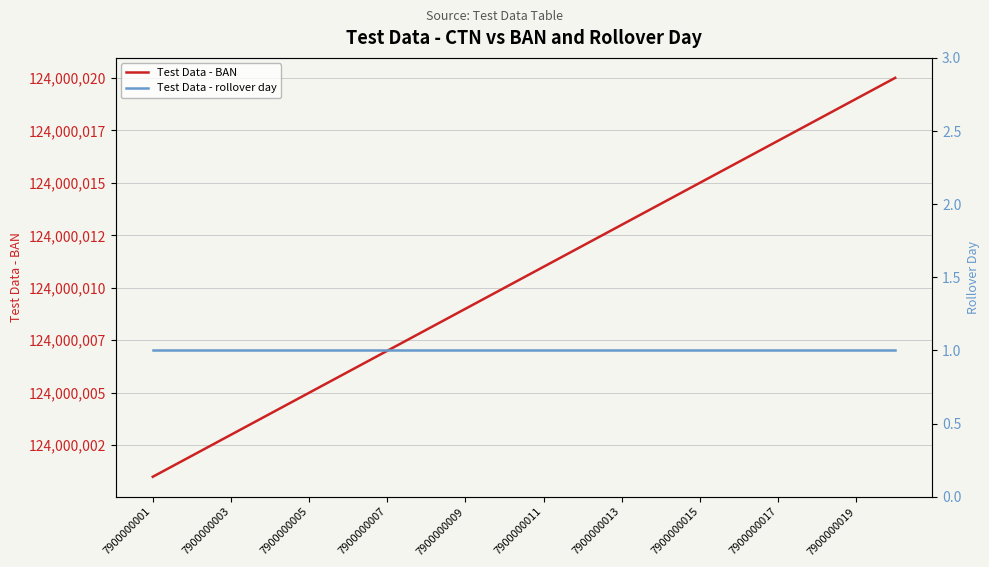

How many lines are shown in the chart?

2